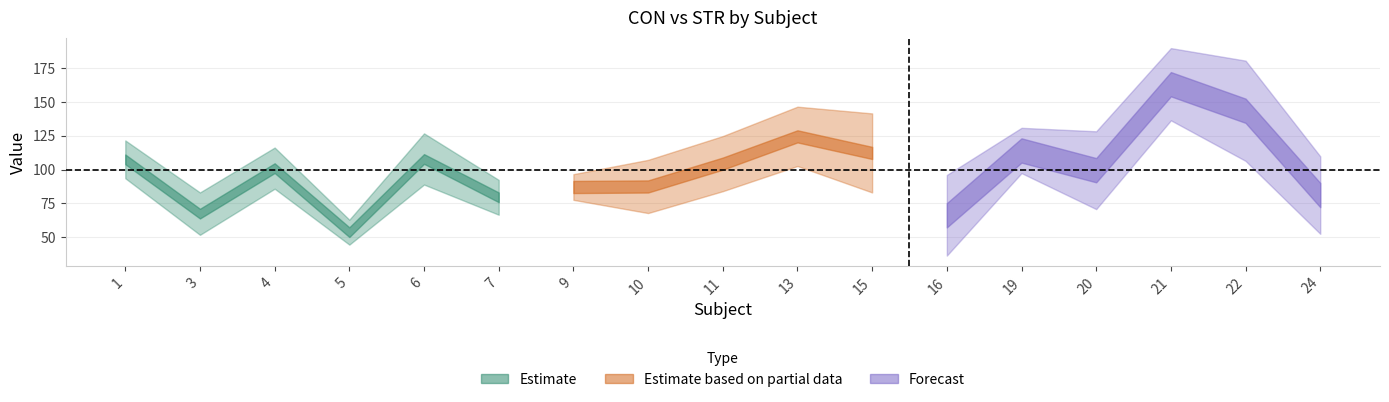

Is it true that CON equals 39.5 at 20?

False